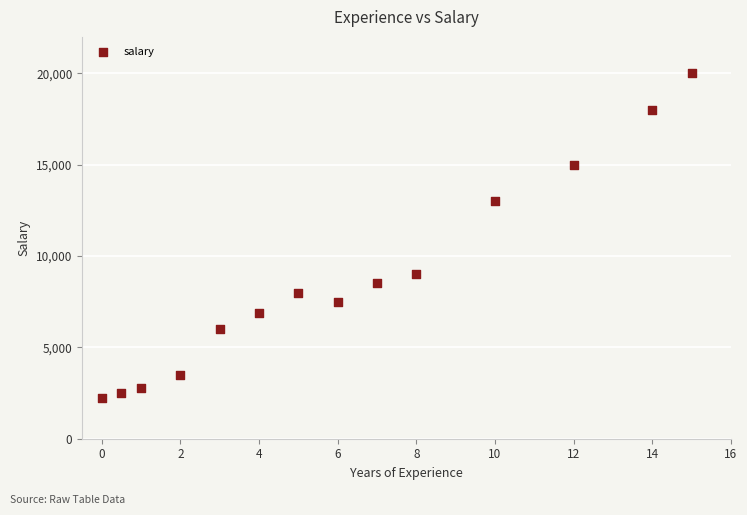

What Y value in the scatter plot is closest to 11125?

13000